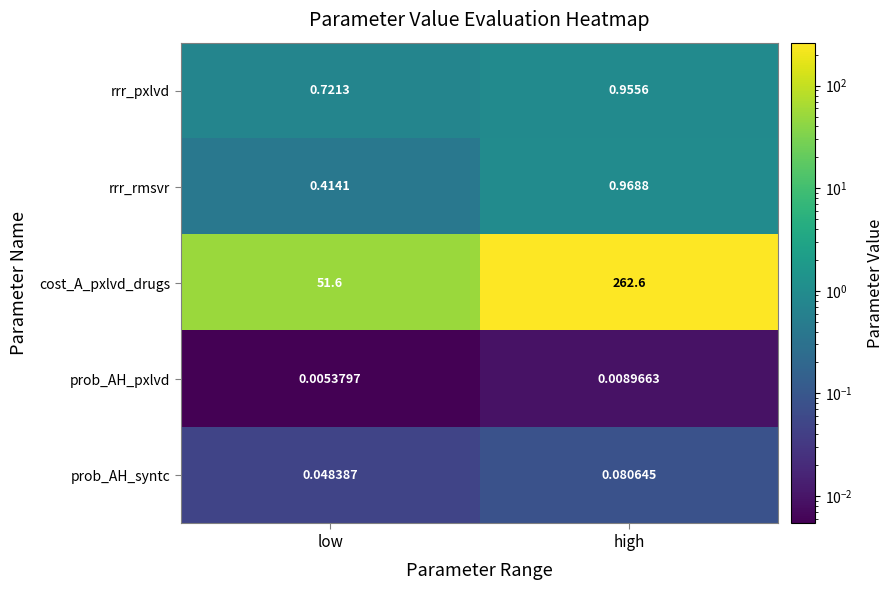

Which series has the largest range (max minus min)?

cost_A_pxlvd_drugs